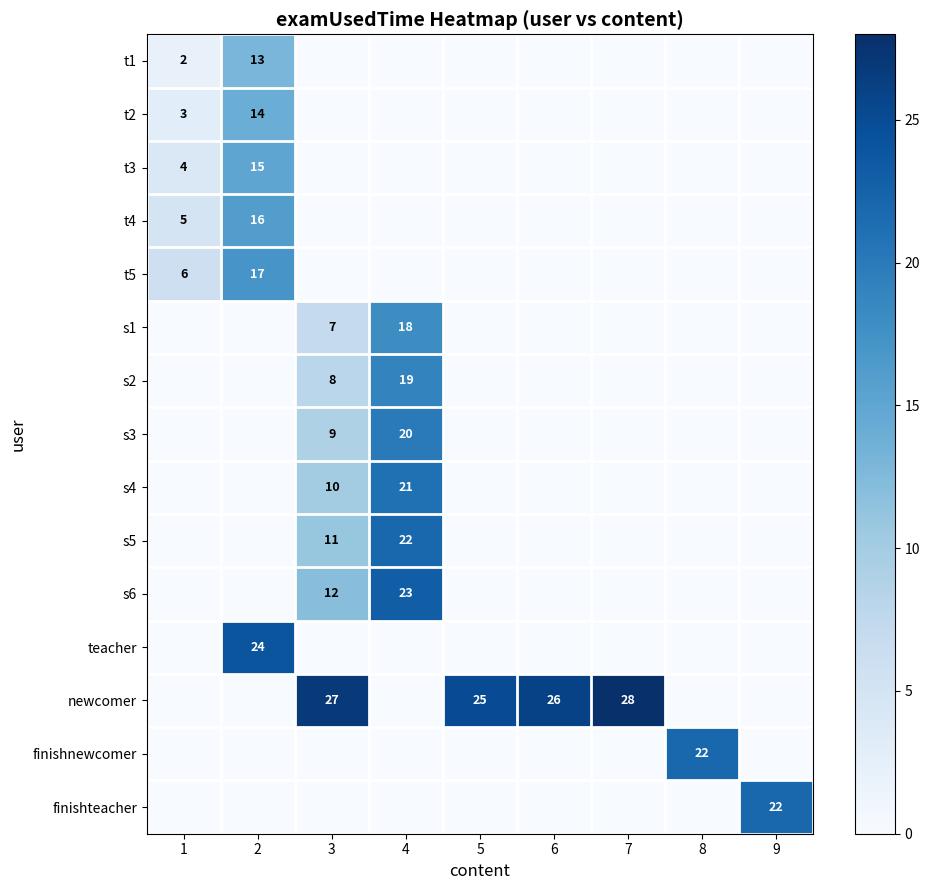

At which category is the sum across all series the highest?

4